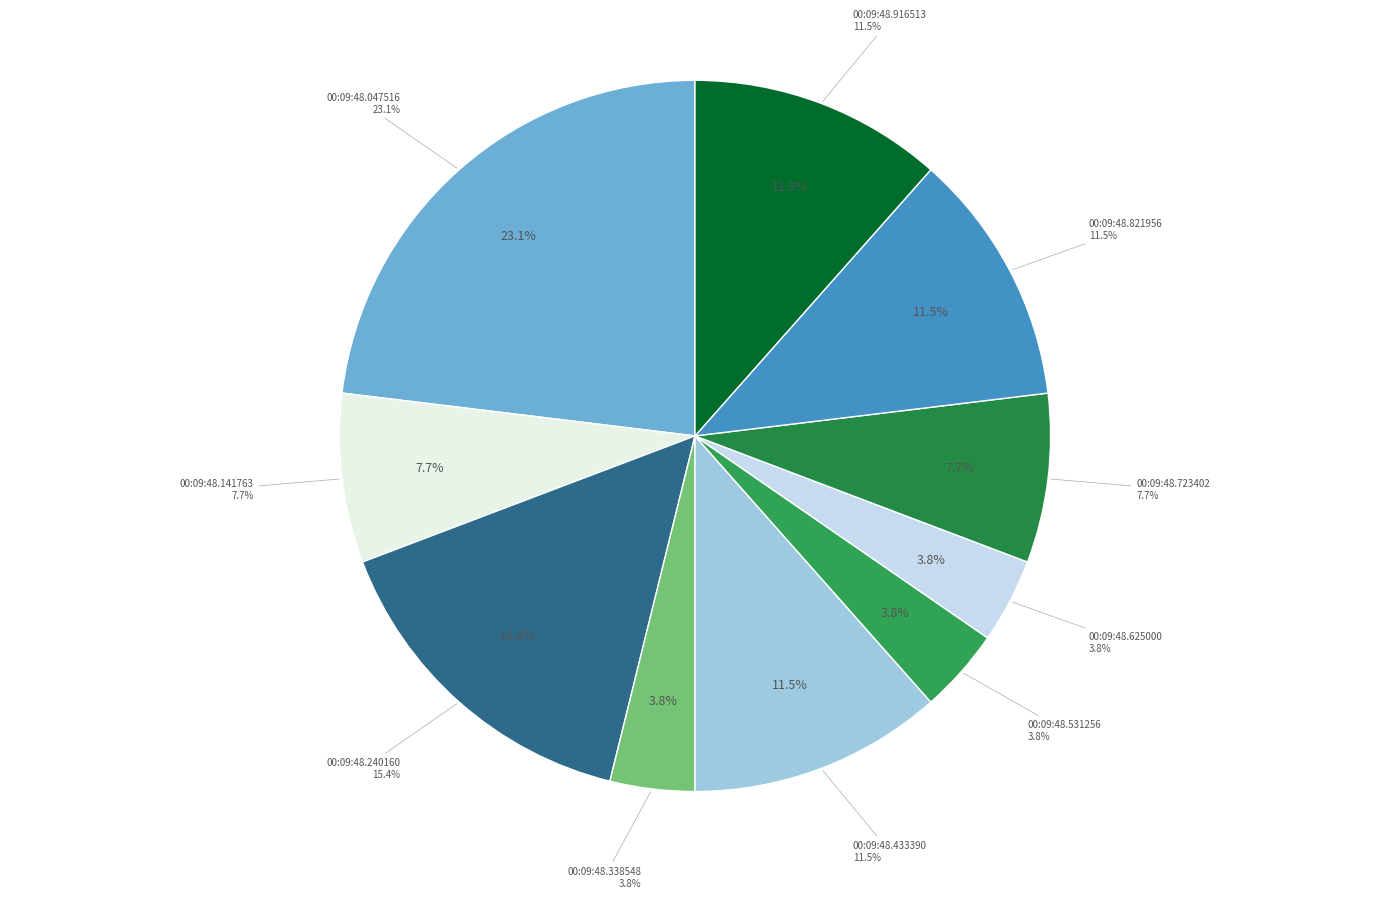

To the nearest percent, what percentage of the pie is 00:09:48.338548?

4%